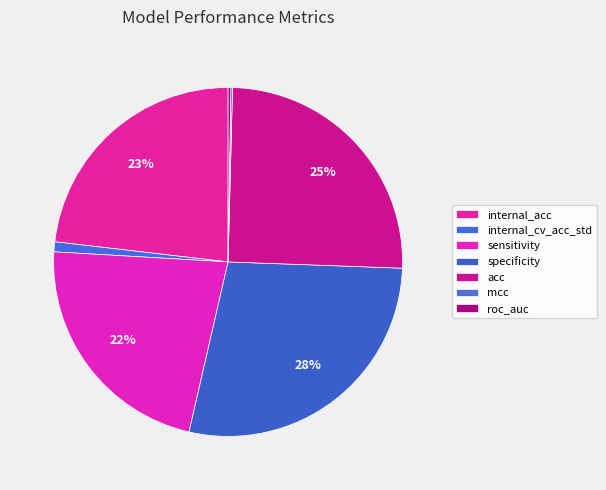

Approximately how many times larger is the value at sensitivity compared to specificity?

0.8